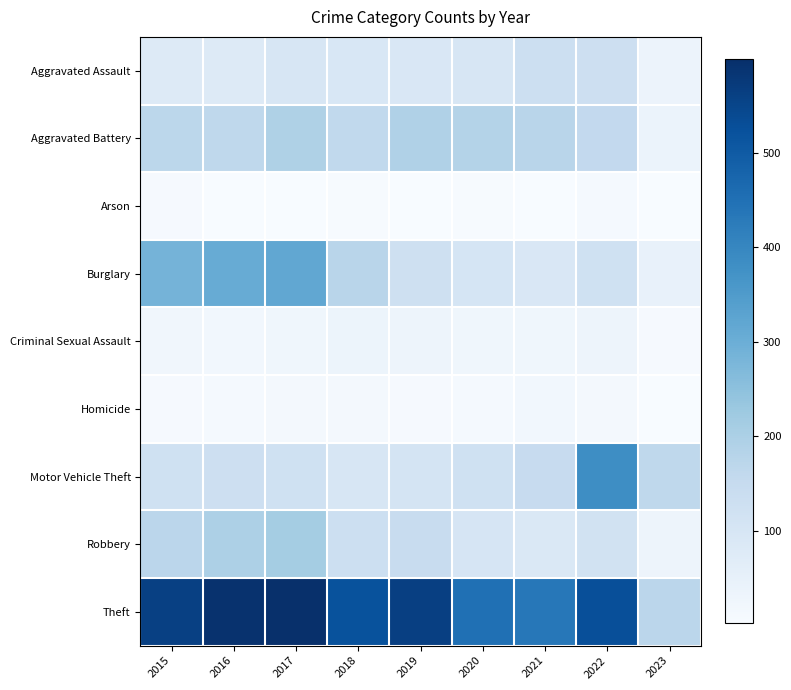

What is the total value across all series at 2016?

1501